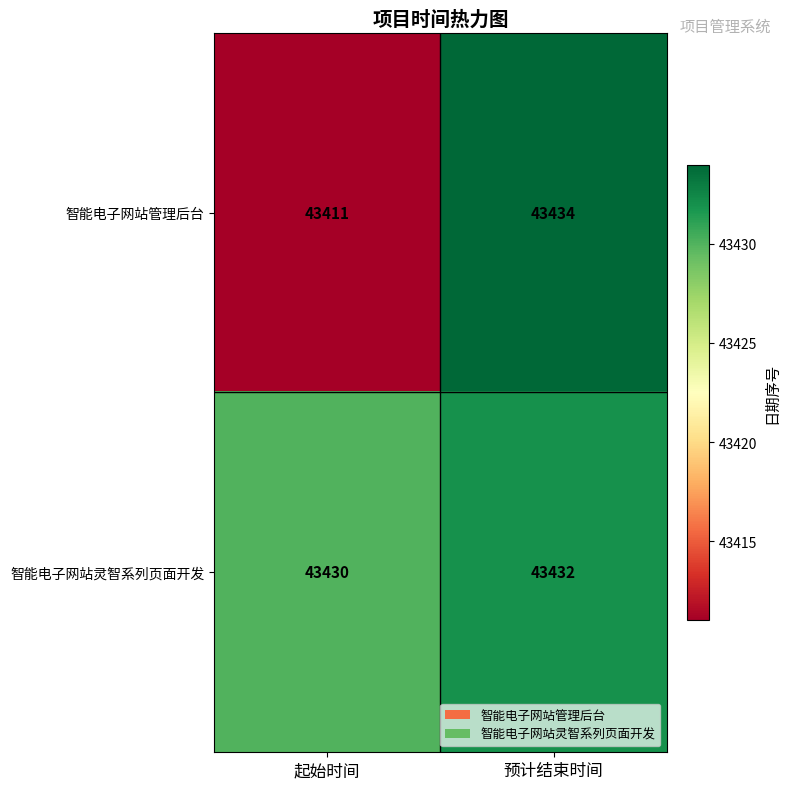

What value does the 智能电子网站管理后台 series have at 起始时间?

43411